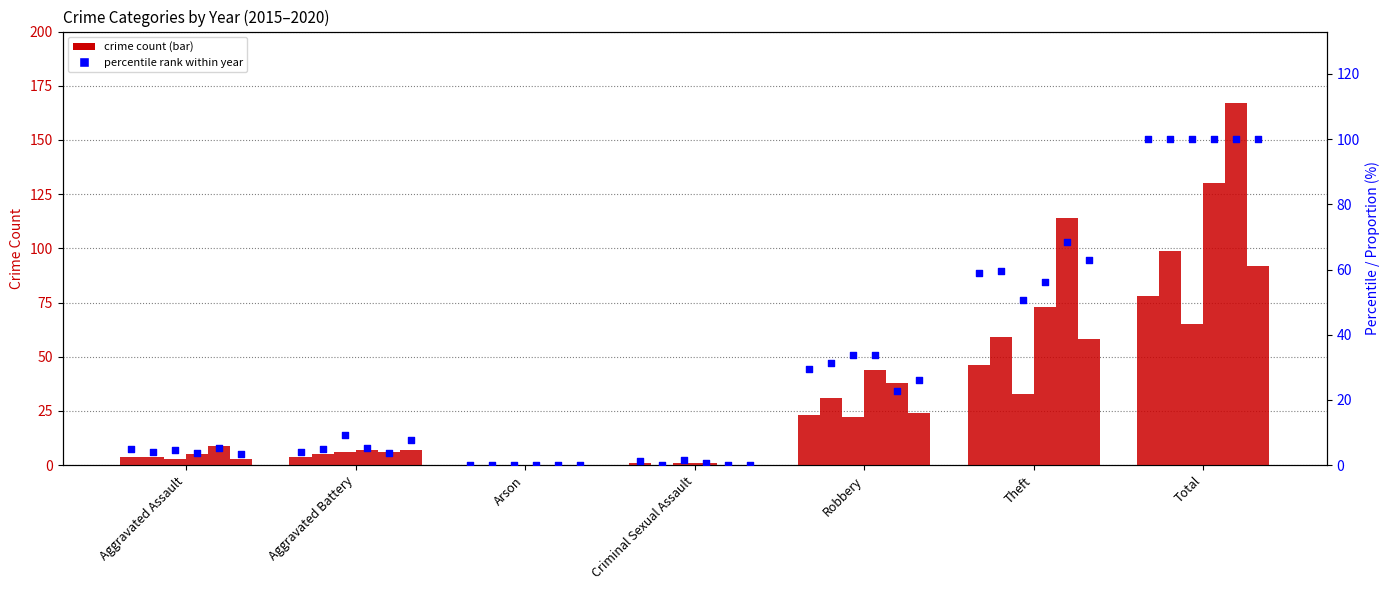

At how many categories does at least one series exceed 88?

2